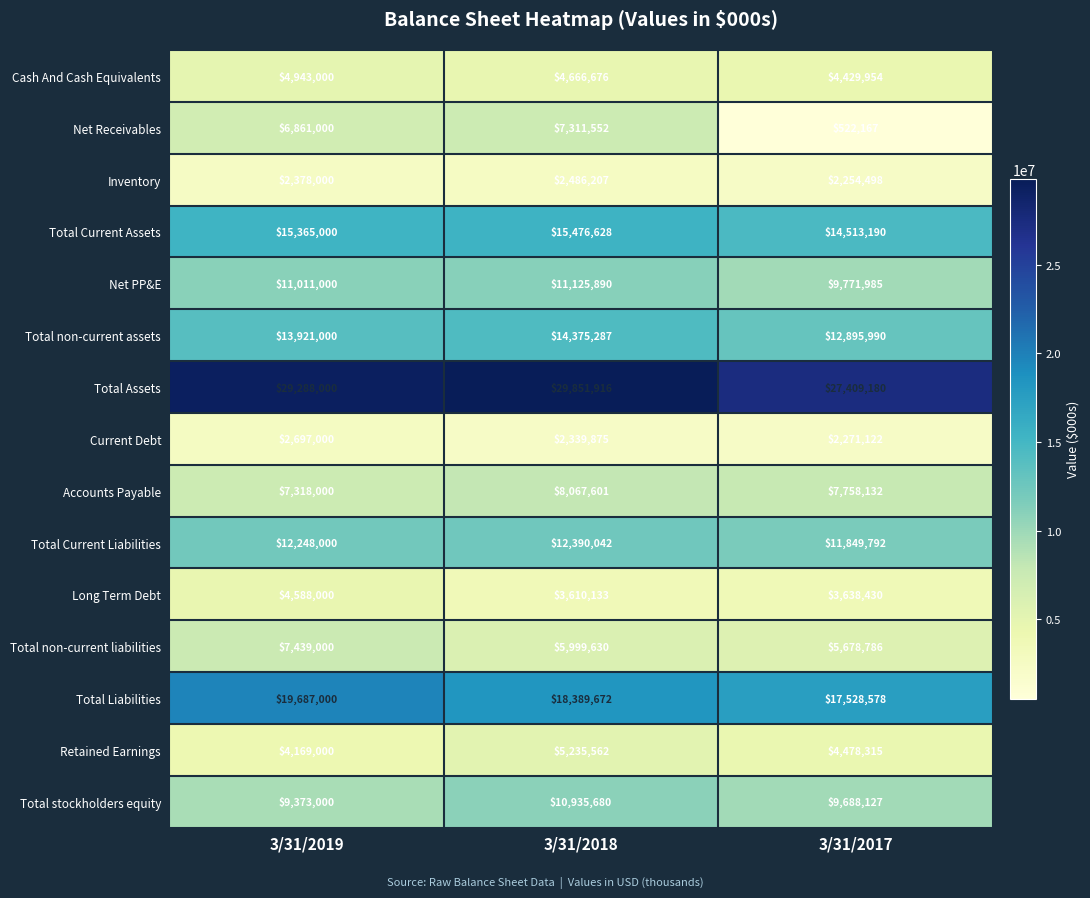

Which series has the largest total across all categories?

Total Assets